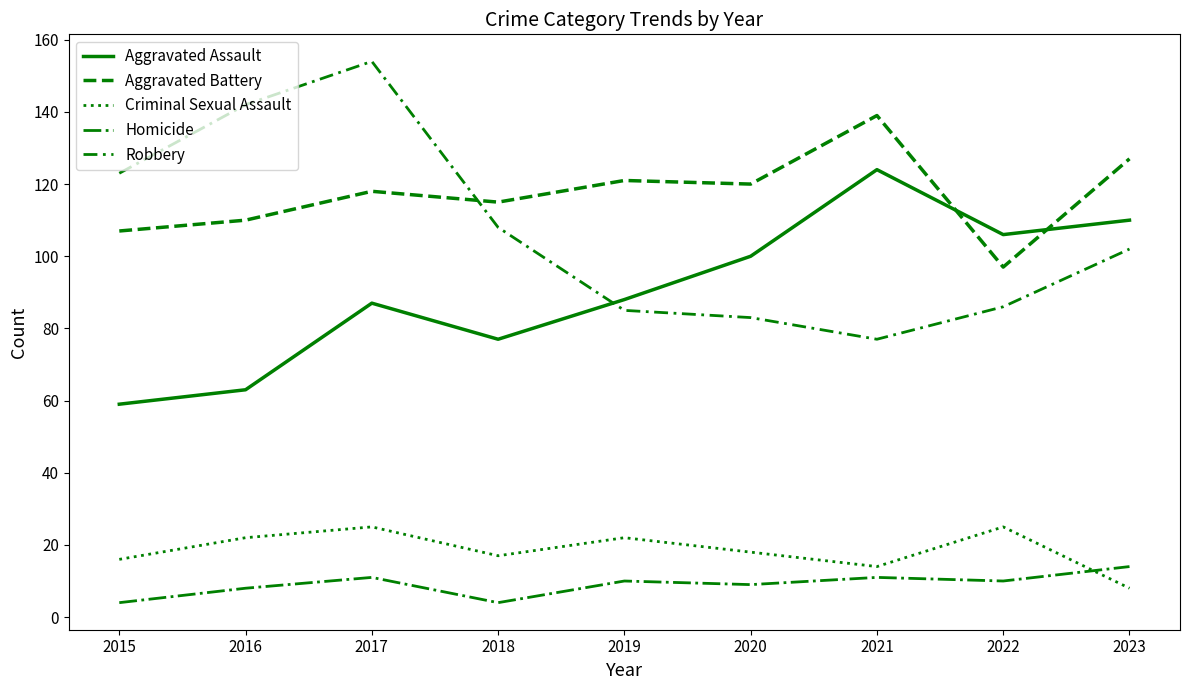

True or false: Criminal Sexual Assault and Aggravated Assault intersect in this chart.

False